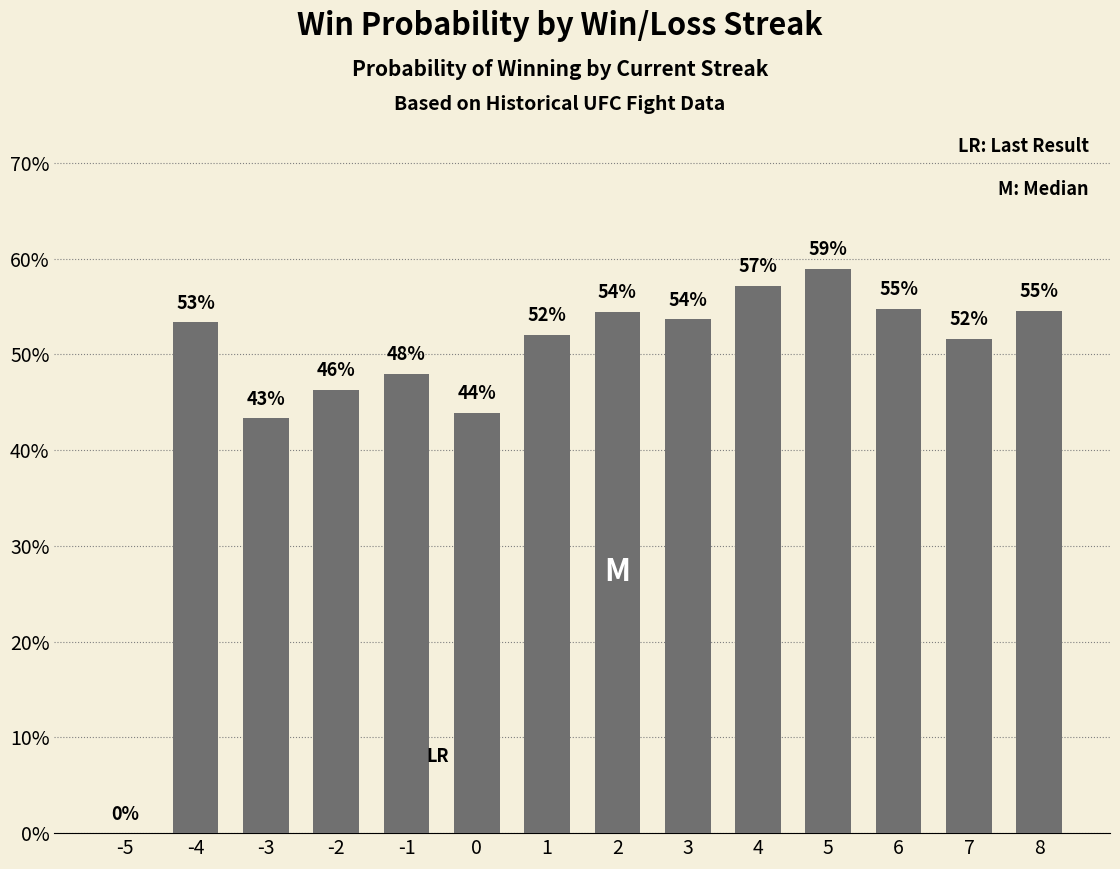

Are the bars horizontal?

No